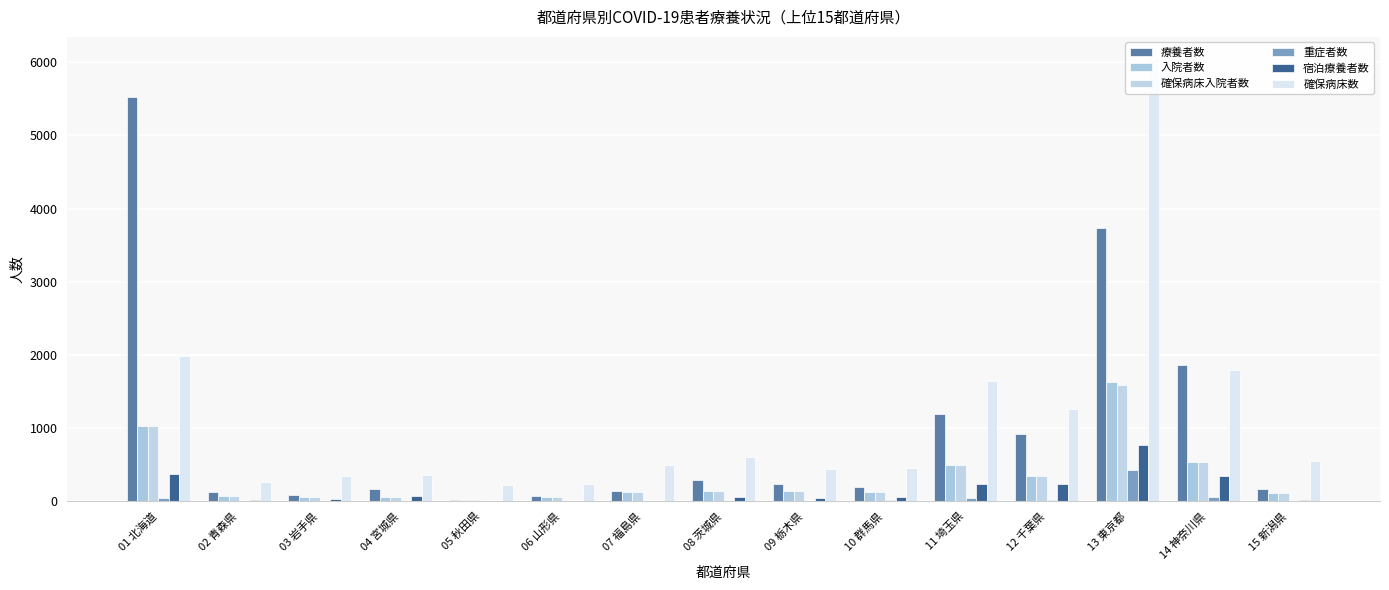

What position from the left is 05 秋田県?

5